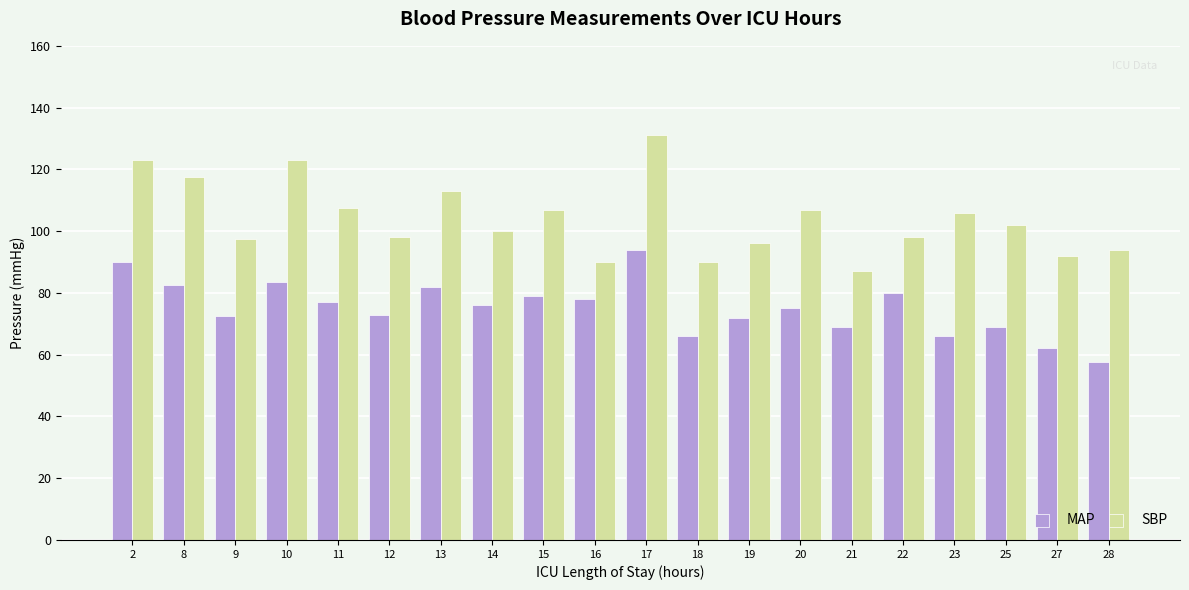

How many categories are shown in the chart?

20